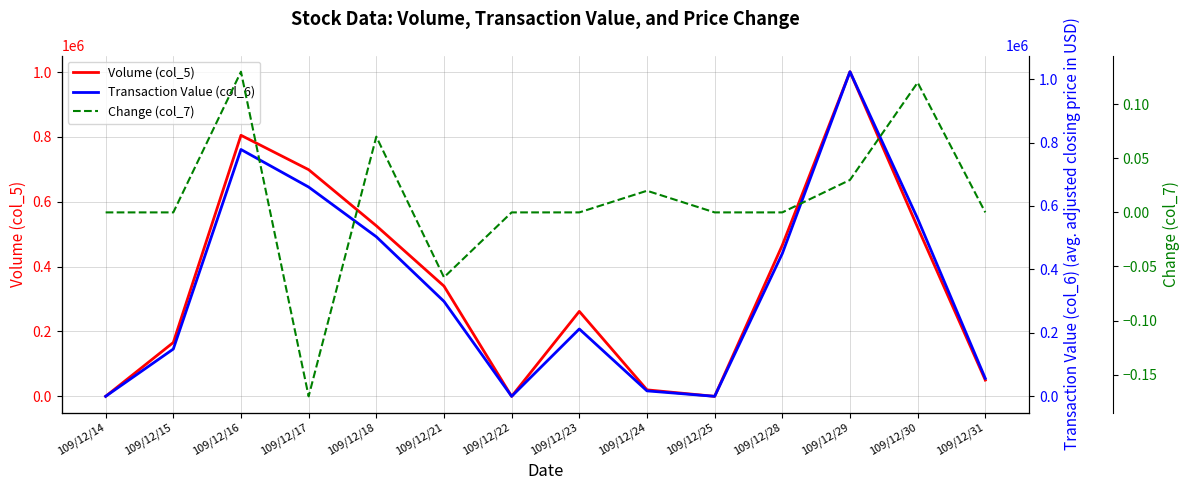

At how many categories does at least one series exceed 75433?

9